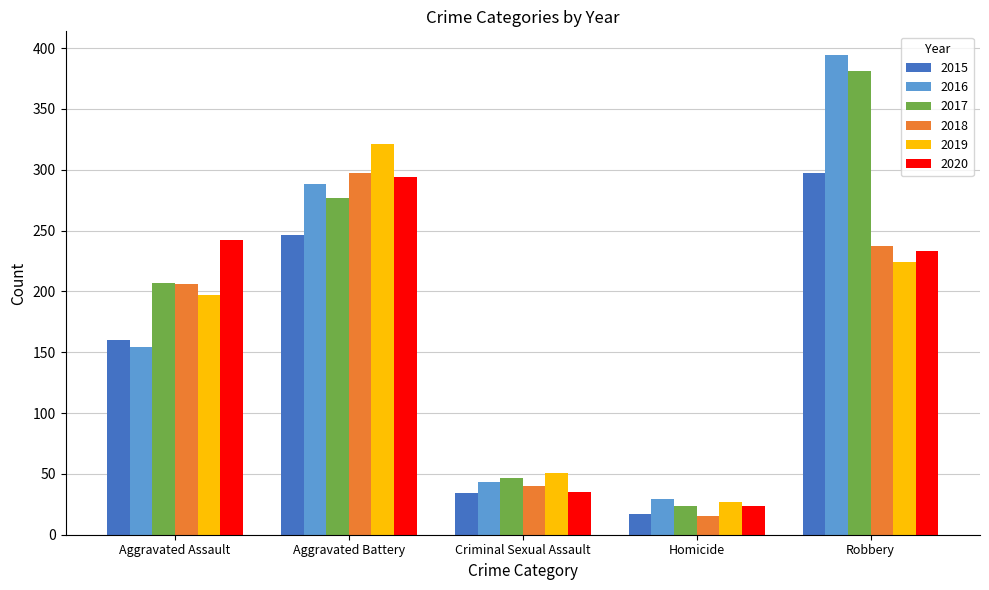

Is the value of 2020 at Robbery greater than the value of 2019 at Aggravated Battery?

No